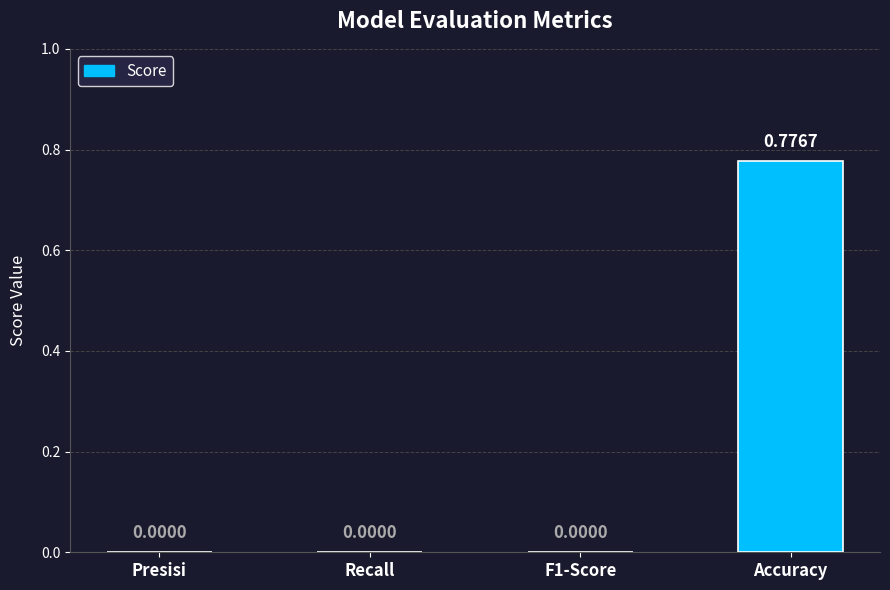

Which label corresponds to the largest value in the chart?

Accuracy